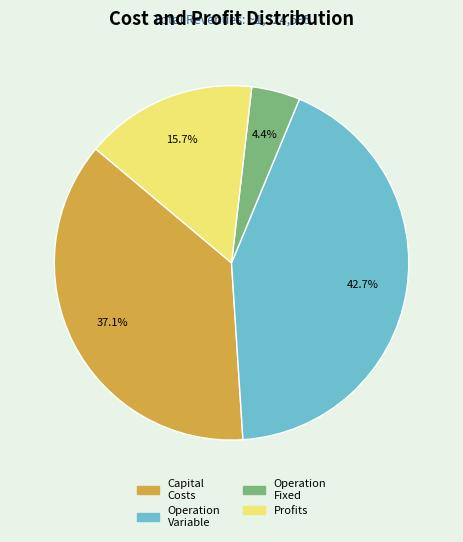

Approximately how many times larger is the value at Operation Variable compared to Profits?

2.7